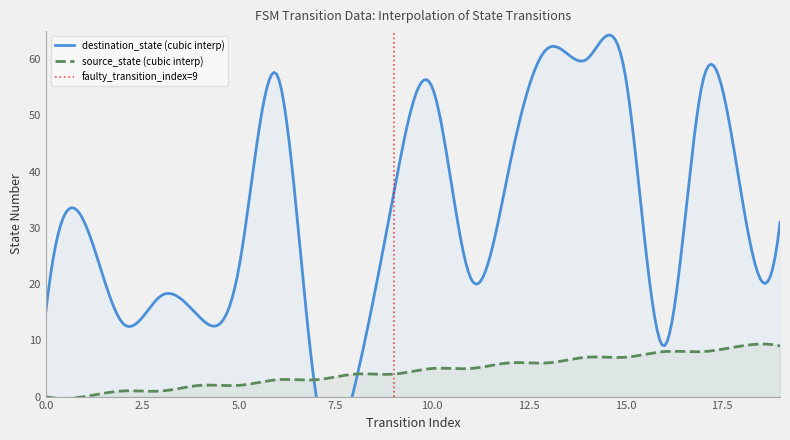

Which series ends up on top after the final intersection of source_state and destination_state?

destination_state